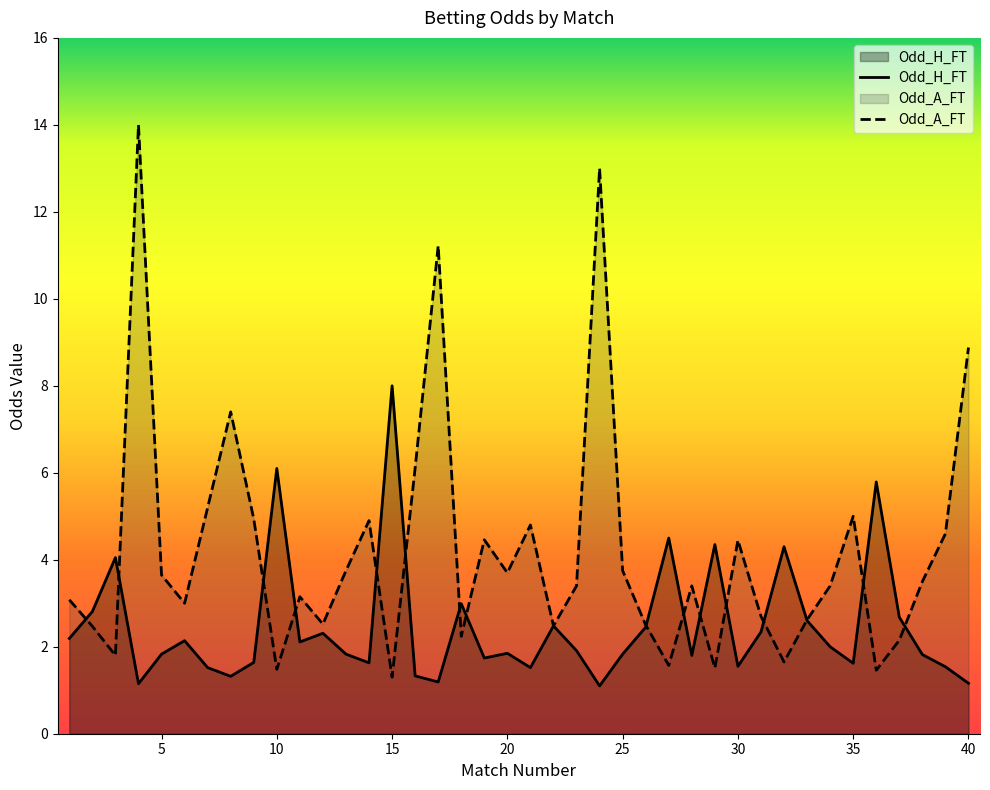

Between 18 and 22, which is larger?

18